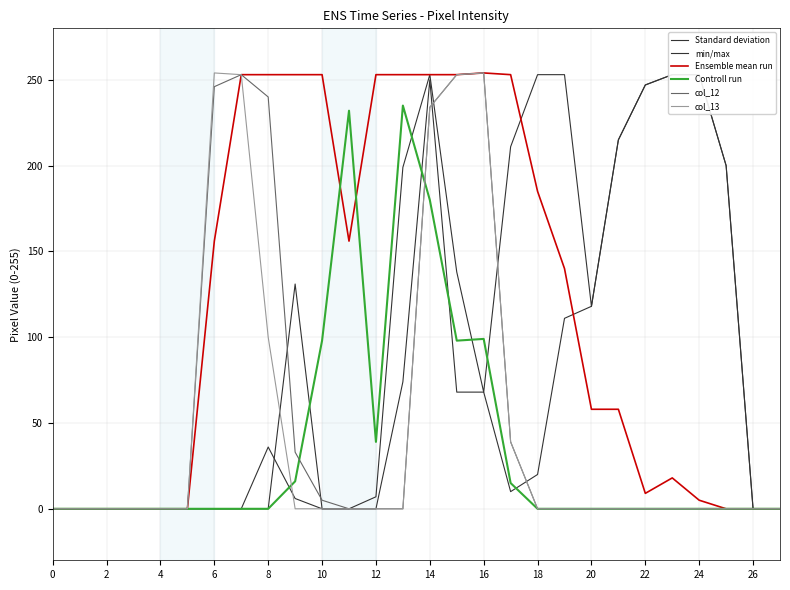

What is the label of the 11th point from the right?

17